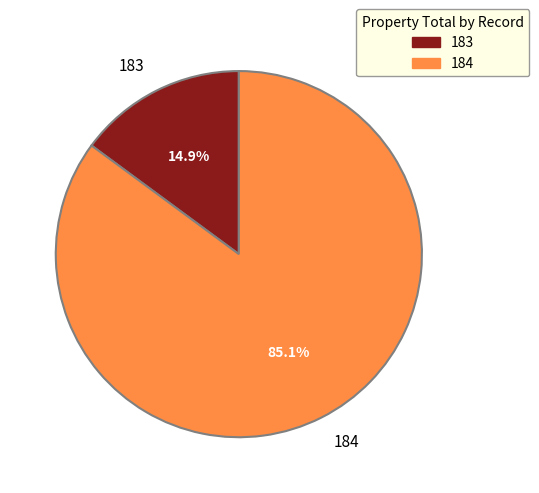

What portion of the pie excludes 184?

14.9%